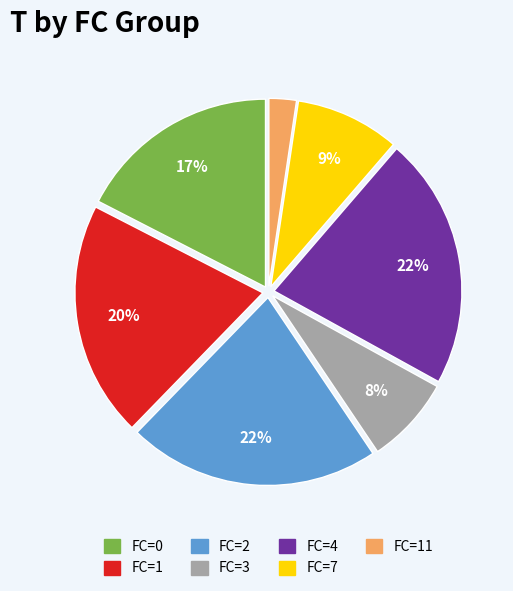

Does any single category account for the majority?

No